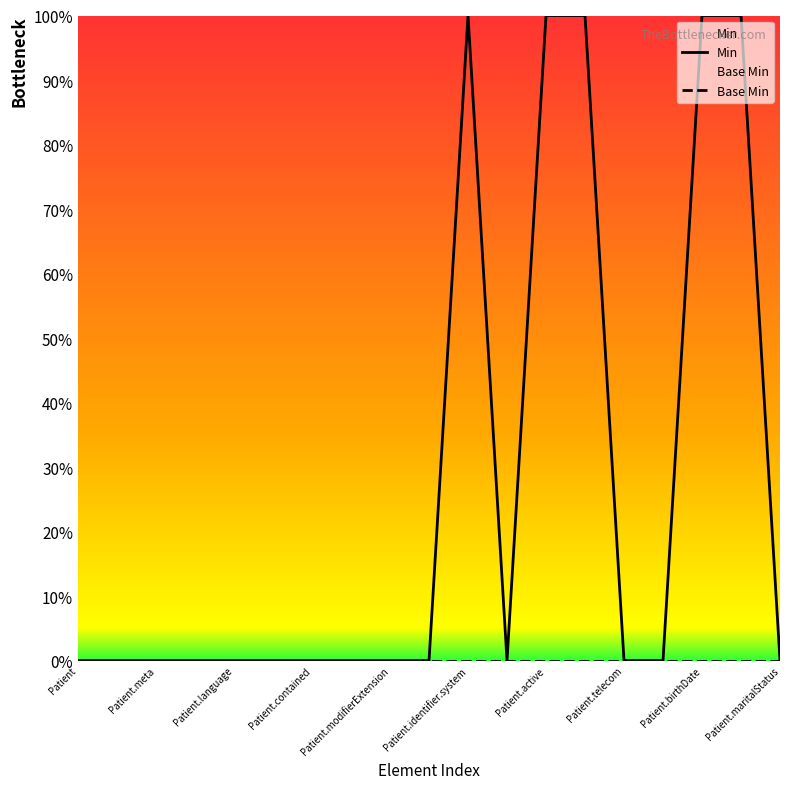

True or false: Min has a value of 1 at 13.

True